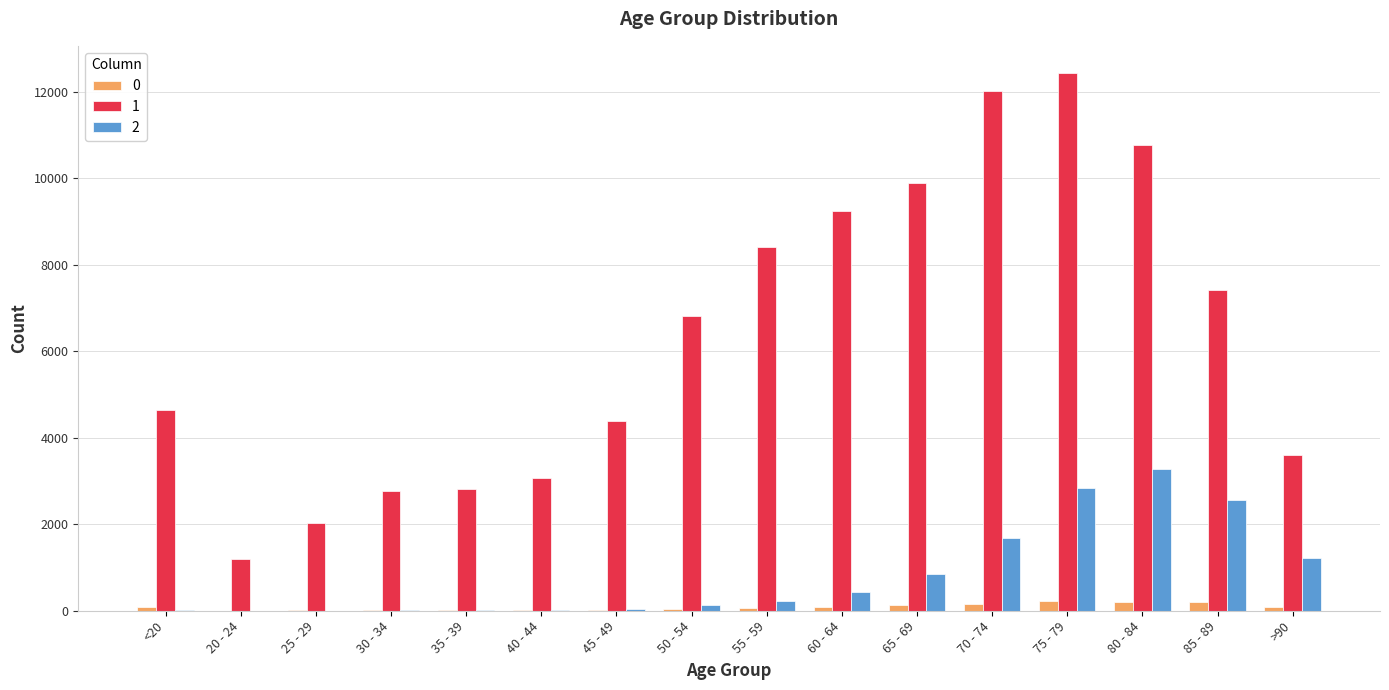

What are all the series names shown in the legend?

0, 1, 2